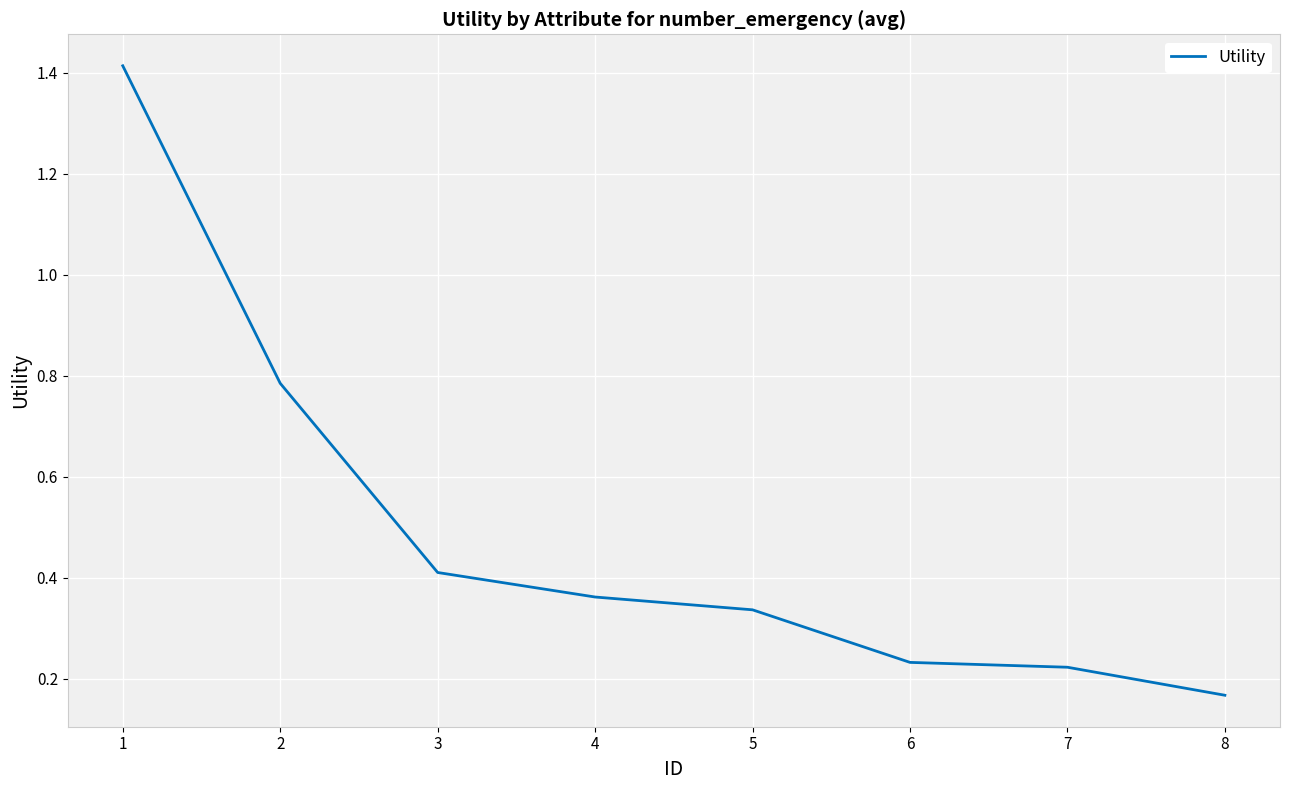

At which category does the chart reach its minimum across all series?

8